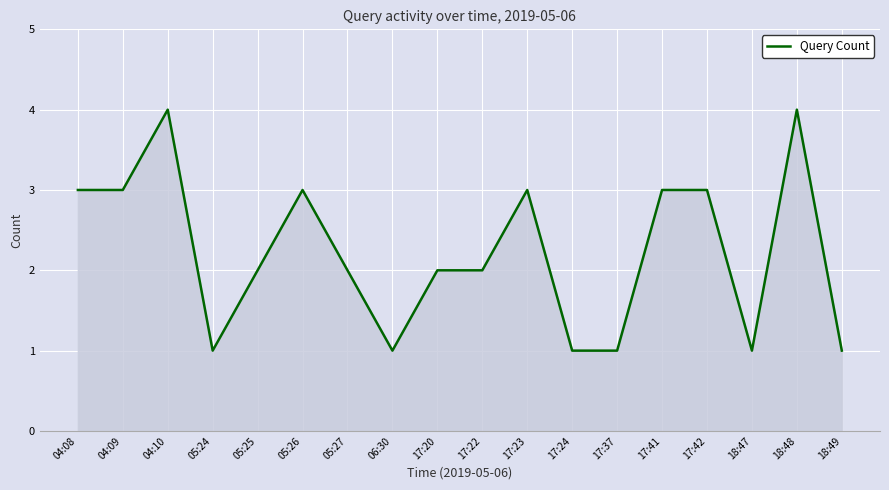

Reading left to right, extract all data points from this chart.

04:08=3	04:09=3	04:10=4	05:24=1	05:25=2	05:26=3	05:27=2	06:30=1	17:20=2	17:22=2	17:23=3	17:24=1	17:37=1	17:41=3	17:42=3	18:47=1	18:48=4	18:49=1